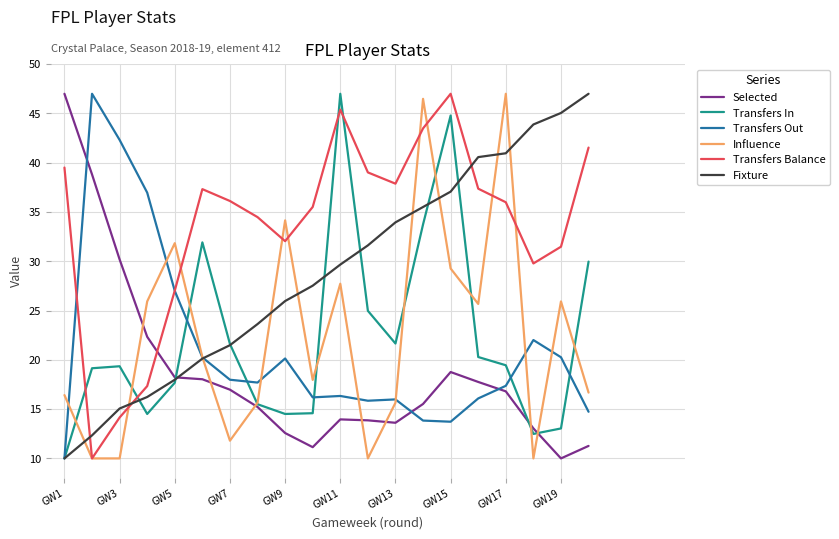

Which series has the largest total across all categories?

Transfers Balance